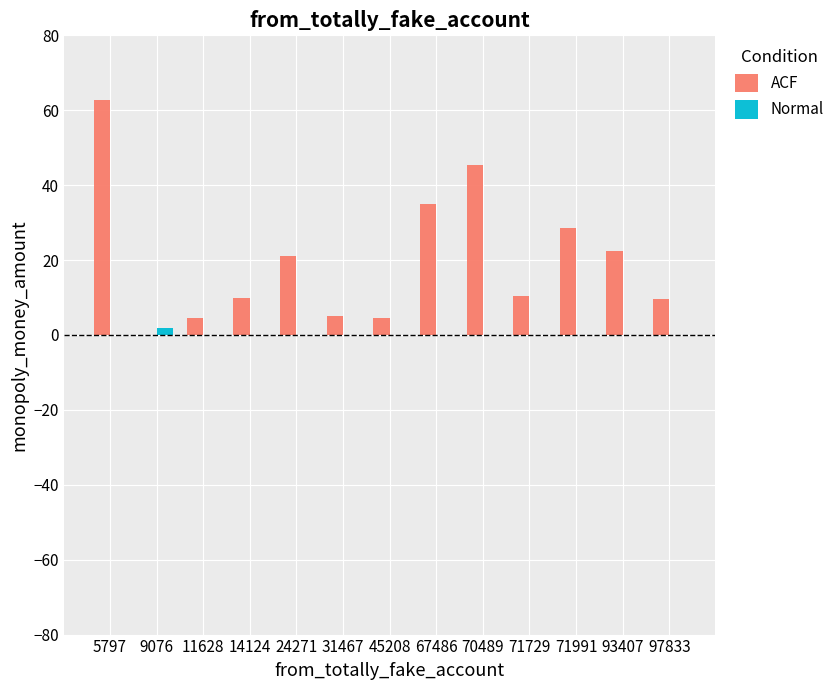

The ACF series shows 5.0 at 71729. True or false?

False